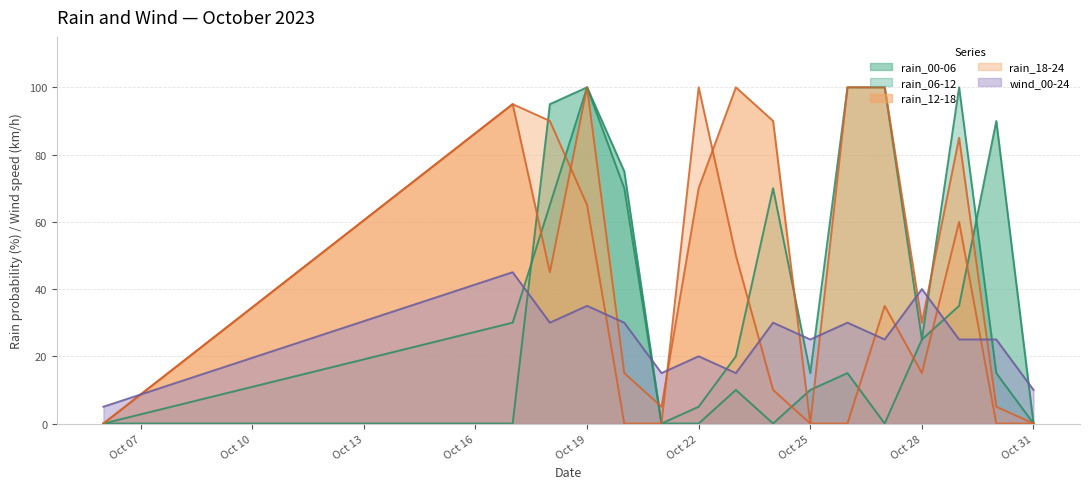

Which has a higher value, 2023-10-17 or 2023-10-31?

2023-10-17